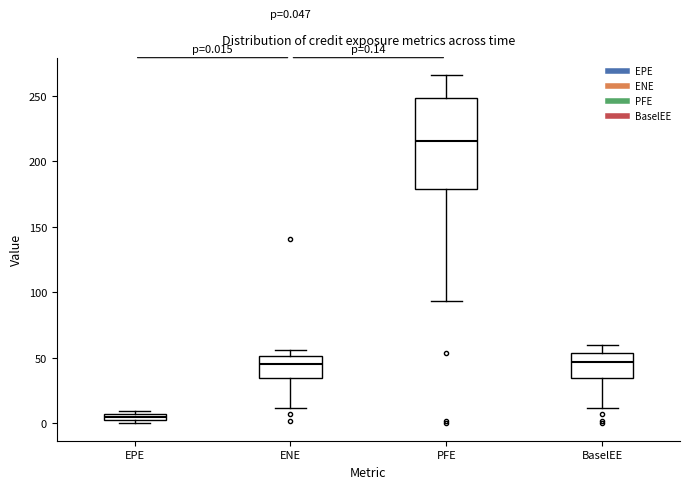

Comparing the boxes themselves (not the whiskers), which one is the tallest?

PFE